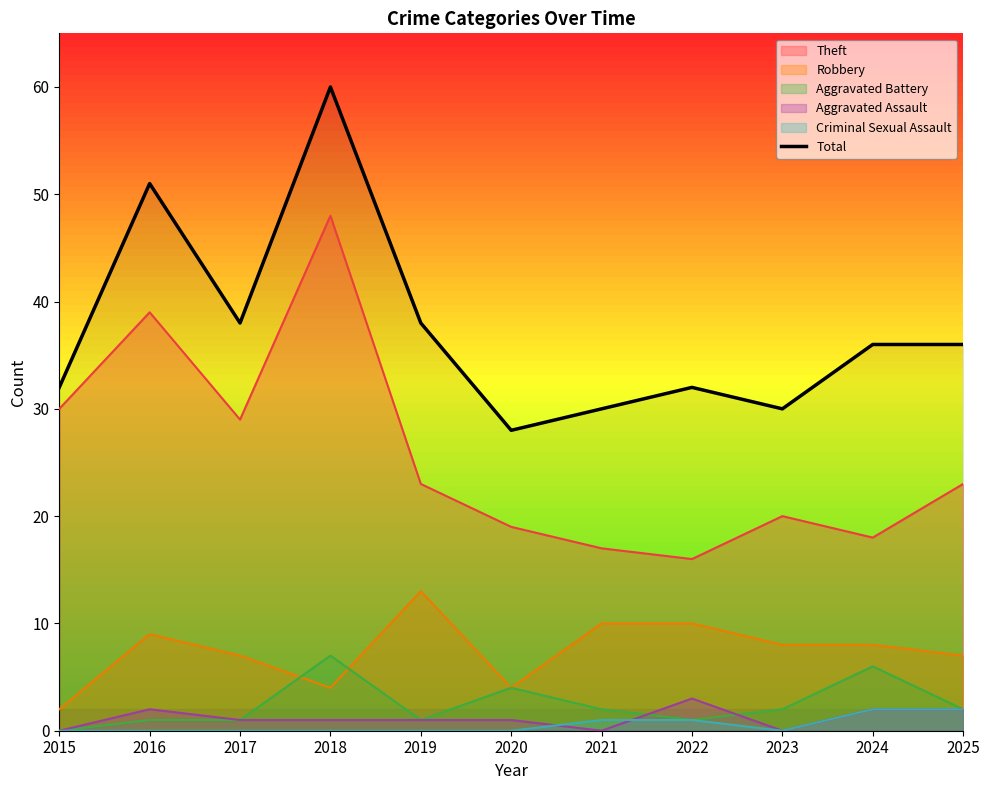

Reading left to right, transcribe all the data shown in this chart.

2015=32	2016=51	2017=38	2018=60	2019=38	2020=28	2021=30	2022=32	2023=30	2024=36	2025=36